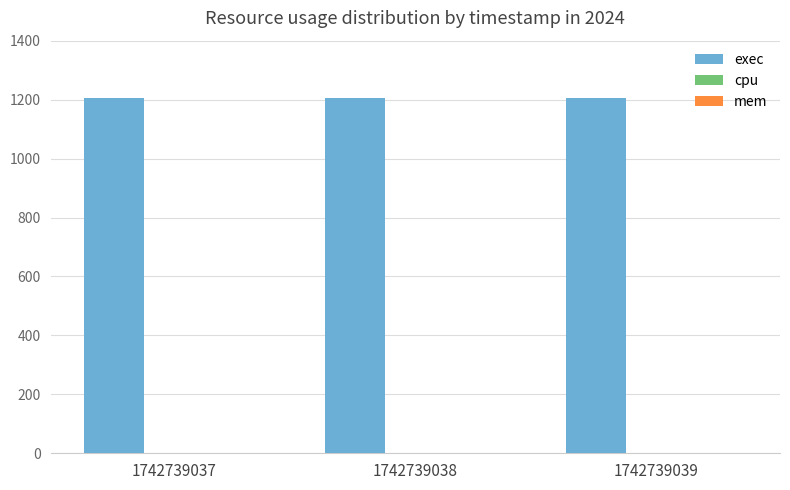

Which category has the lowest value across all series?

1742739037